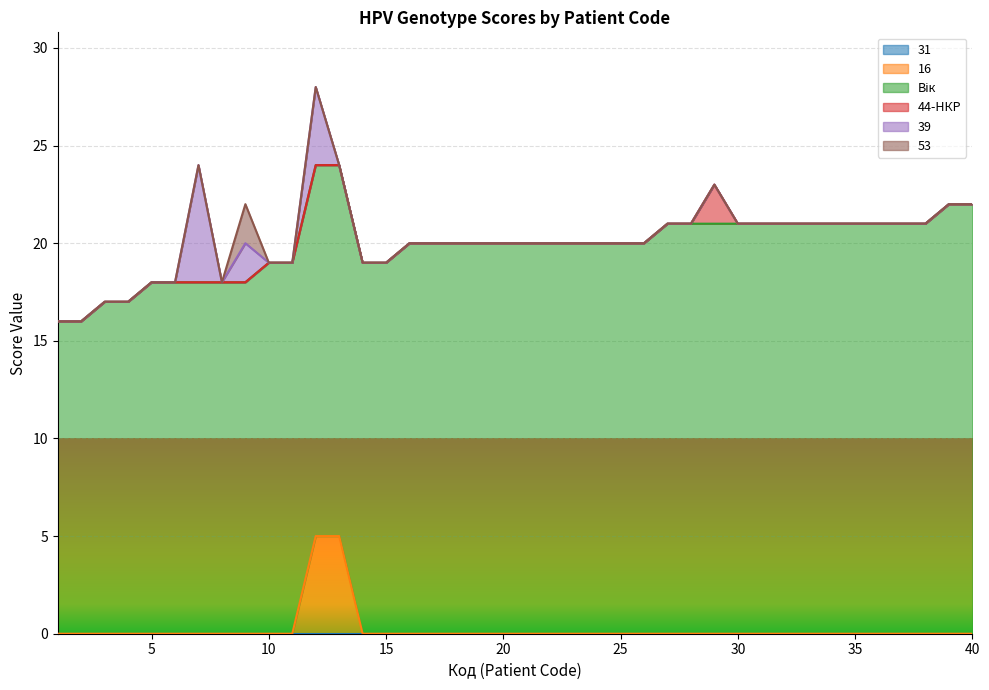

True or false: 44-НКР and Вік intersect in this chart.

False